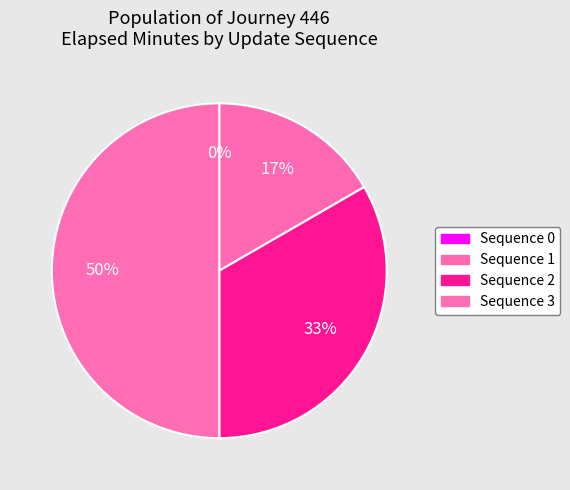

Is there any slice that represents more than half of the pie?

No